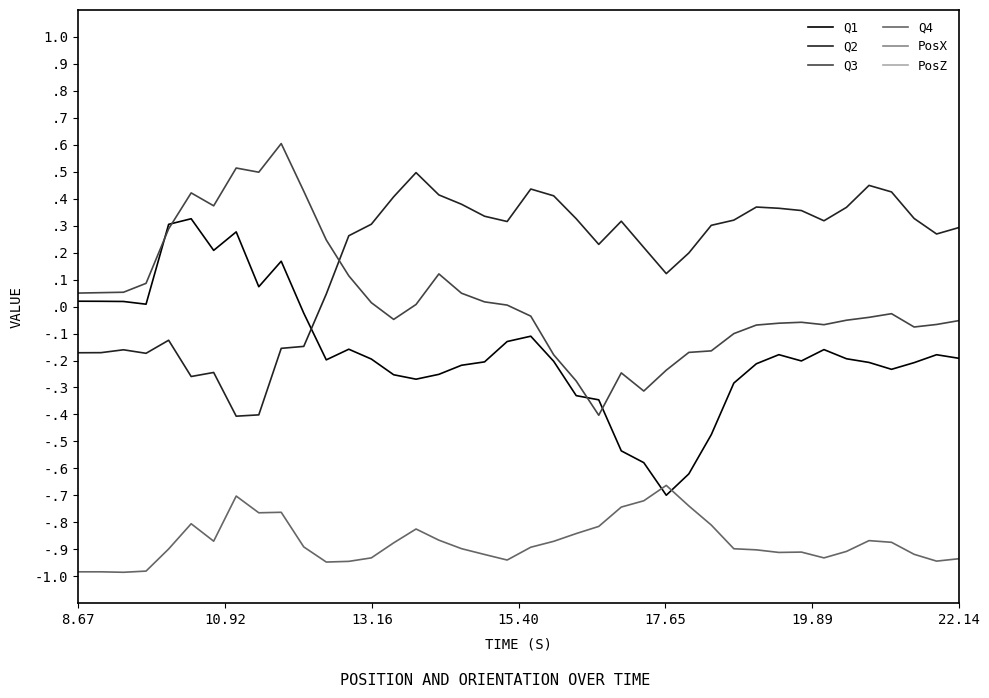

What is the value of the Q2 point at the 20th from the left?

0.3